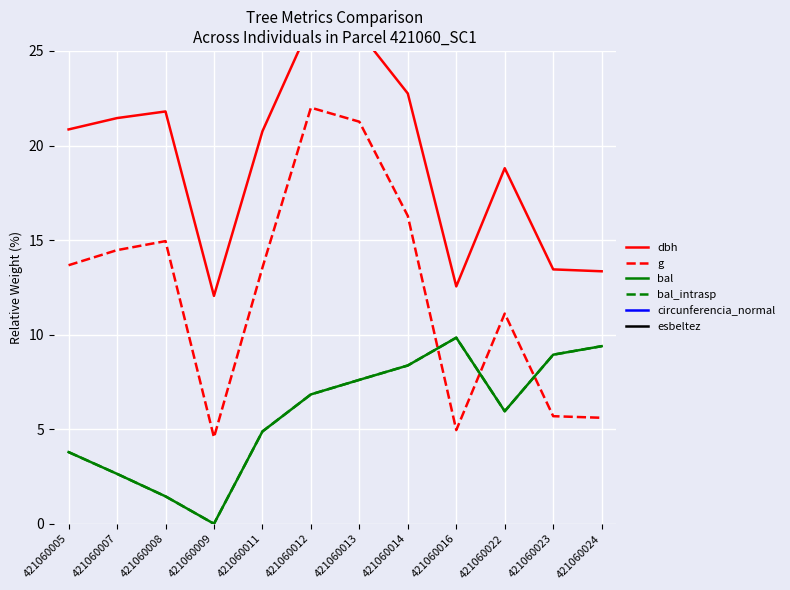

Where is the first local minimum for esbeltez?

421060008